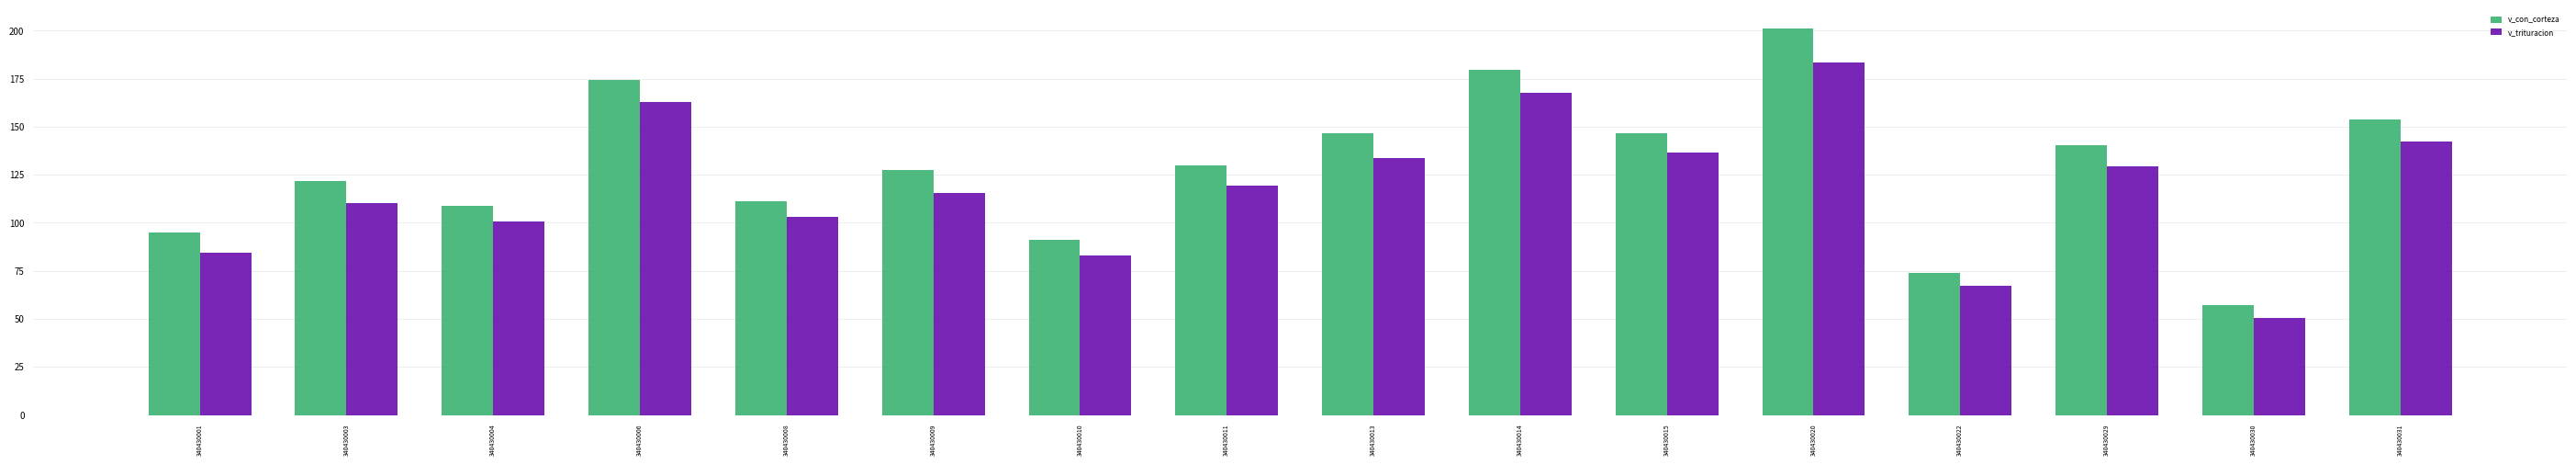

Which series has the widest spread of values?

v_con_corteza